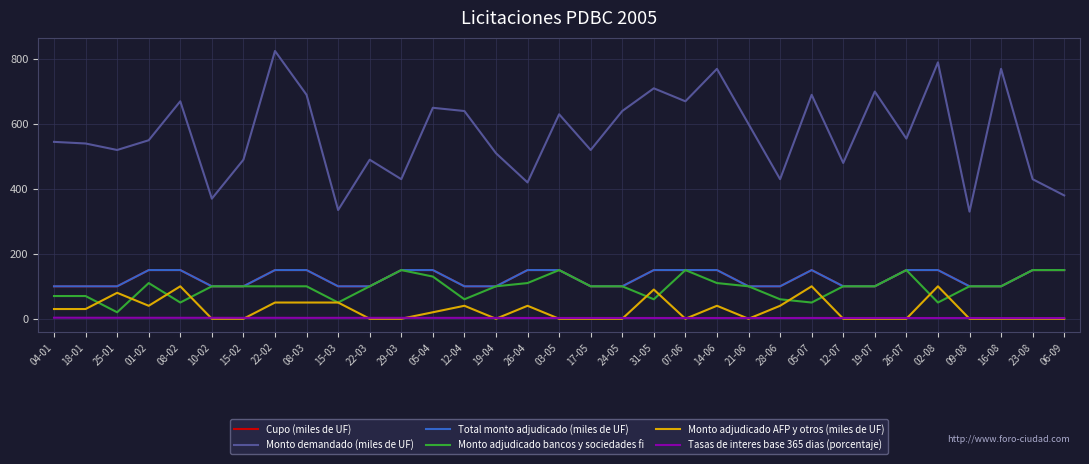

Does the chart have visible grid lines?

Yes